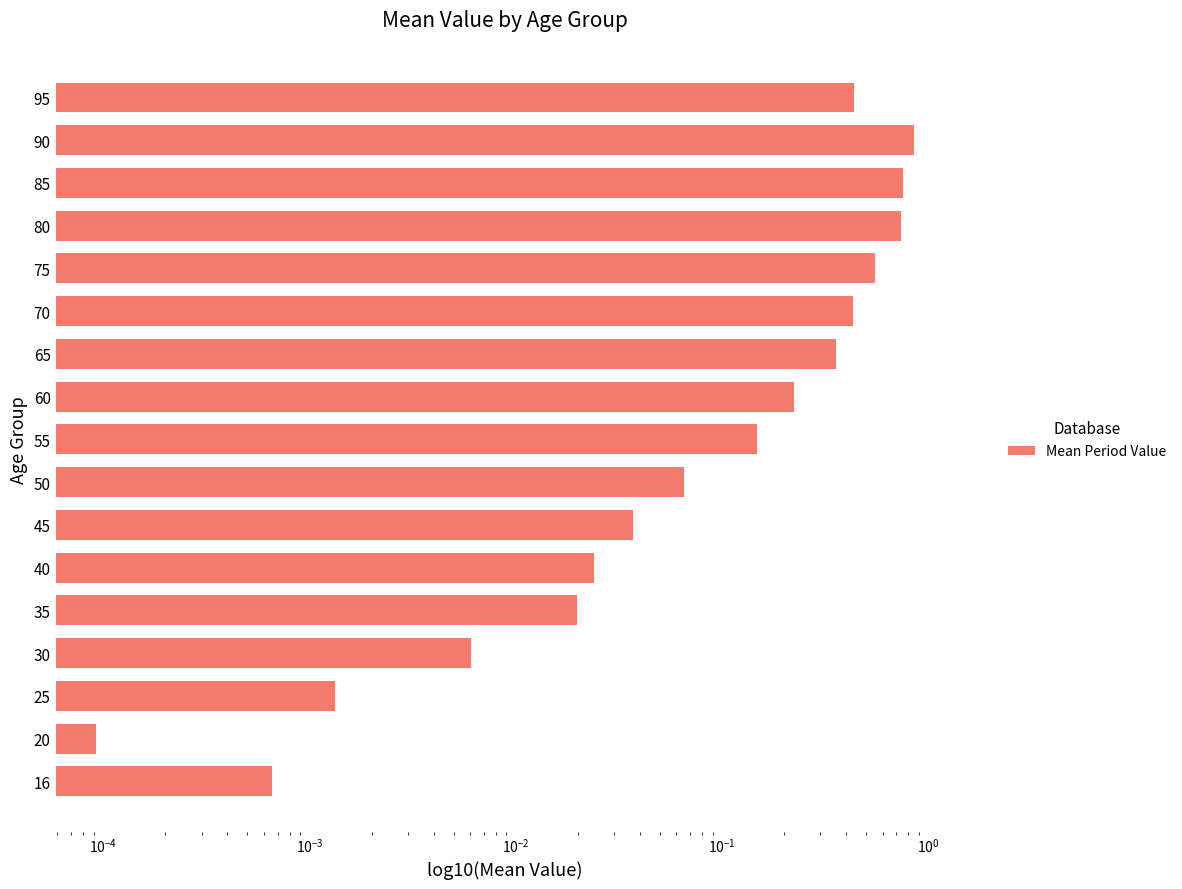

The chart shows a value of 0.0 at 45. True or false?

True